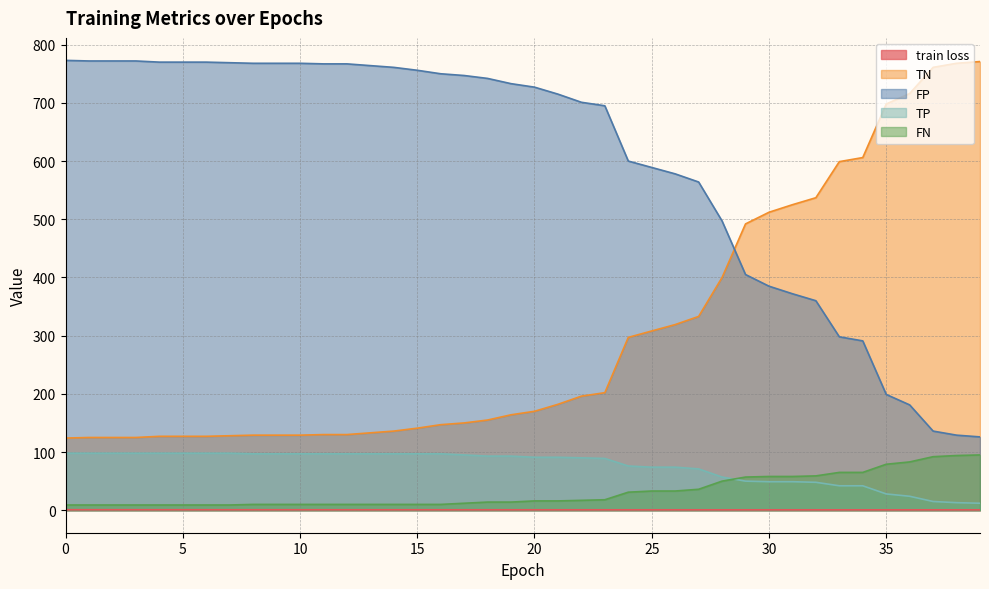

What is the maximum value for TN?

771.0